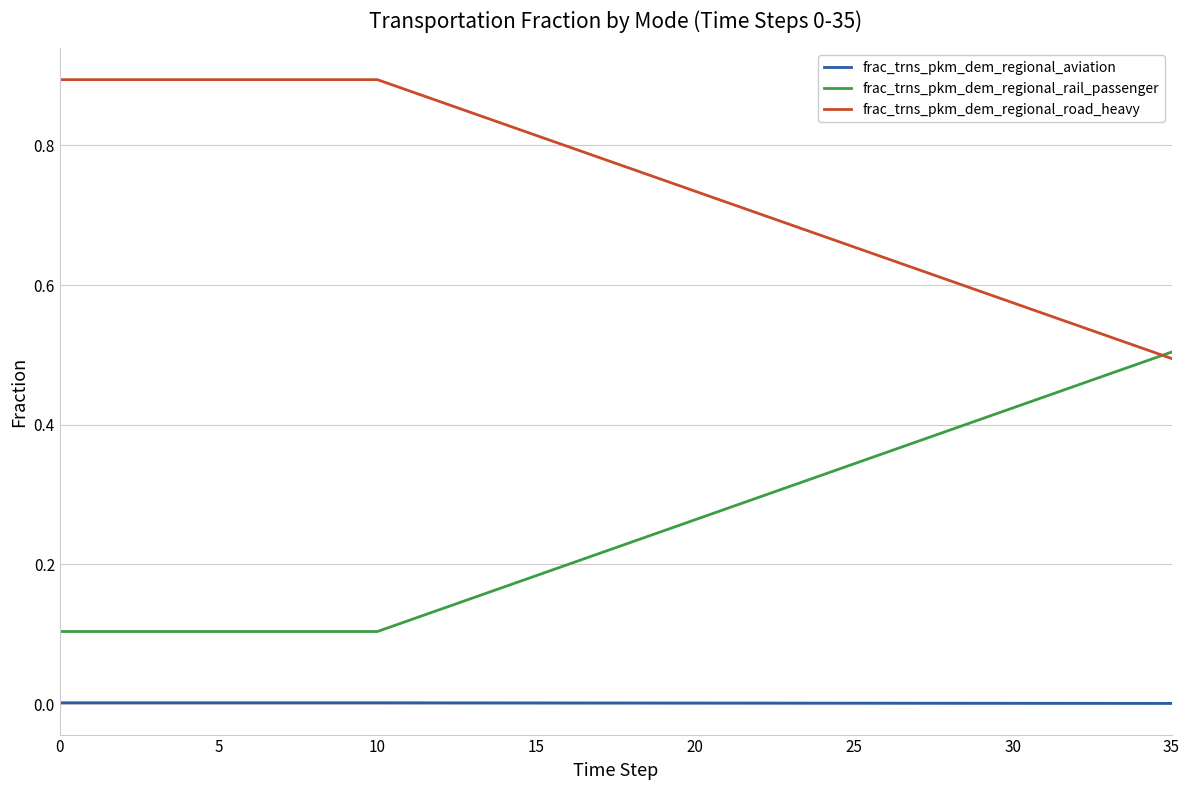

Rank the series by their average value, from lowest to highest.

frac_trns_pkm_dem_regional_aviation, frac_trns_pkm_dem_regional_rail_passenger, frac_trns_pkm_dem_regional_road_heavy